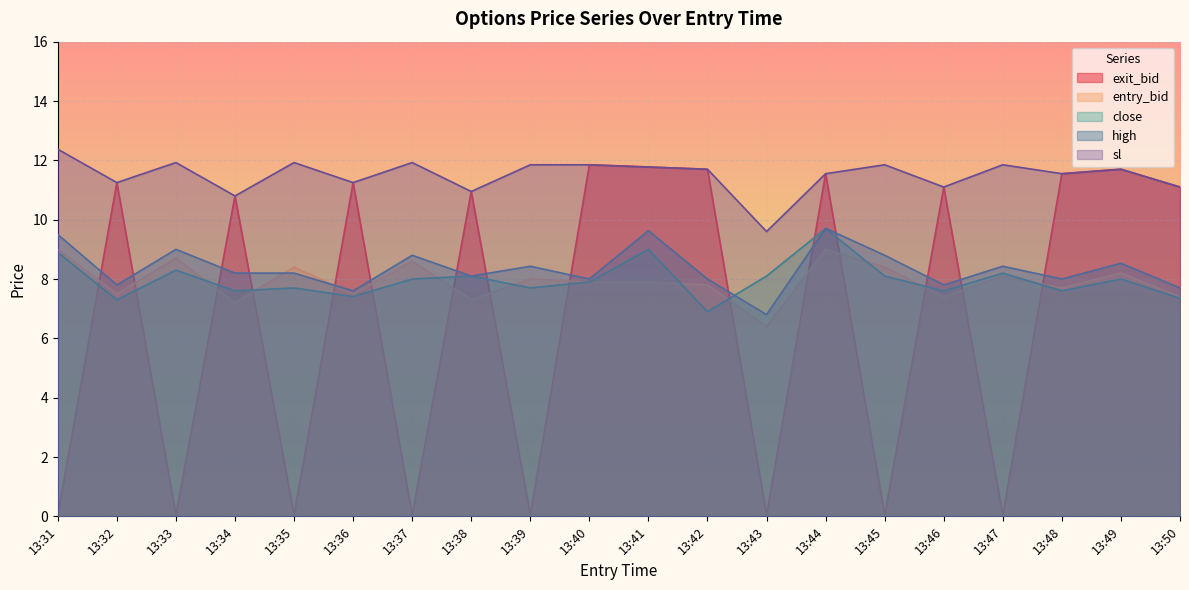

What is the value of the exit_bid point at the 9th from the left?

0.1